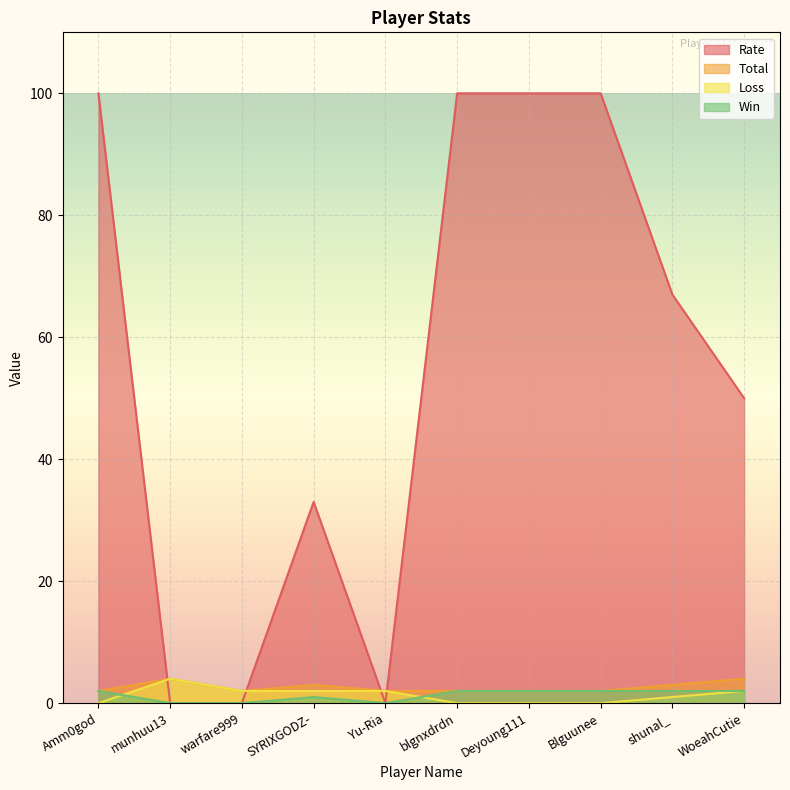

What is the label of the 10th point from the right?

Amm0god